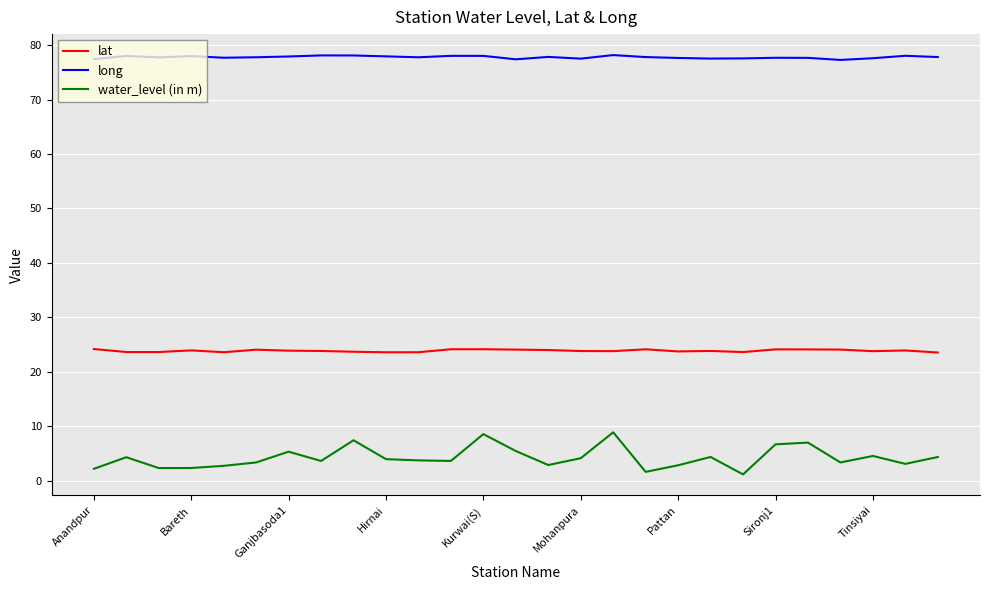

True or false: lat and long cross at least once.

False